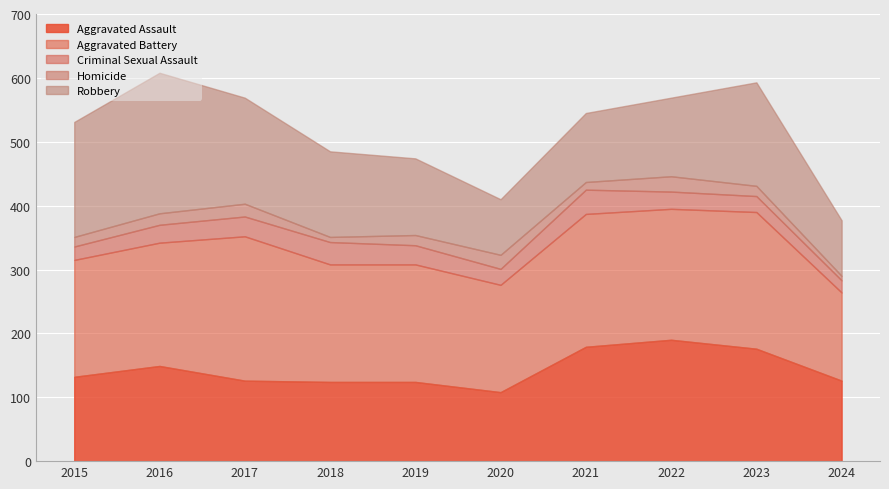

What is the difference between the highest and lowest values at 2017?

206